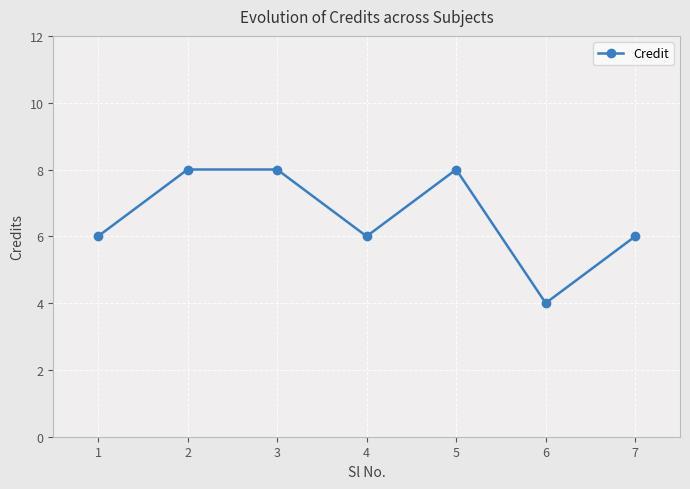

What is the smallest value displayed?

4